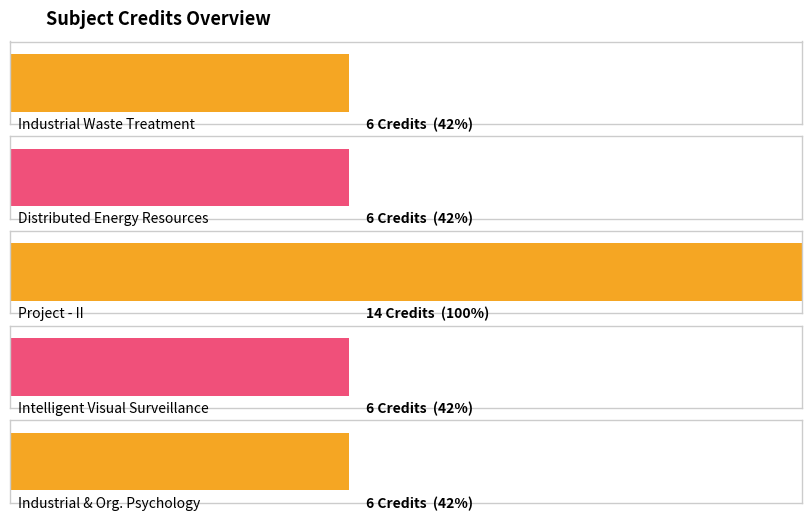

Count the values in the range 6 to 7.

4